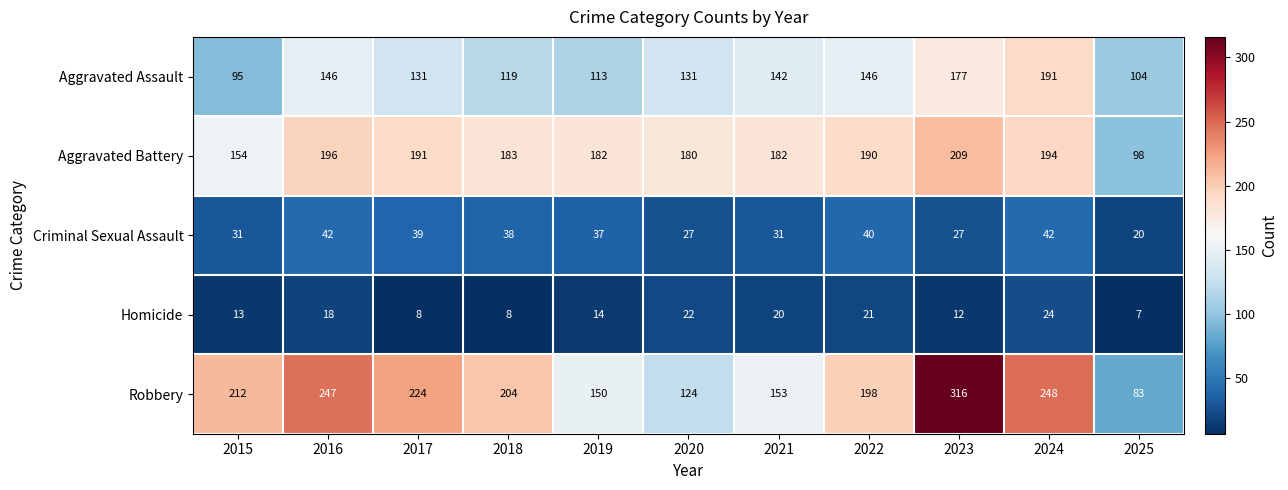

What is the approximate value of Robbery at 2024, to the nearest 10?

250